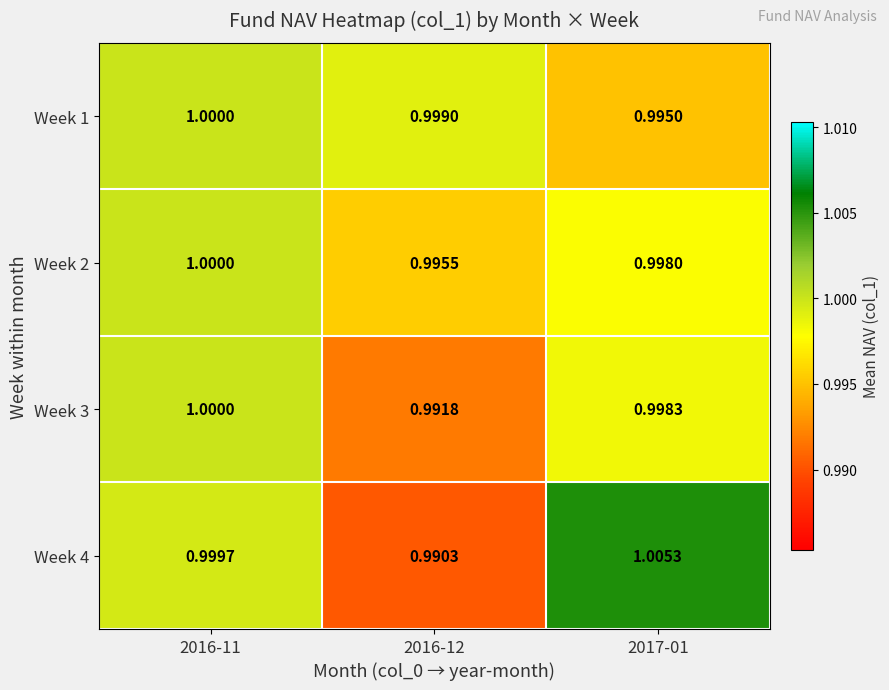

At how many categories does at least one series exceed 0?

3